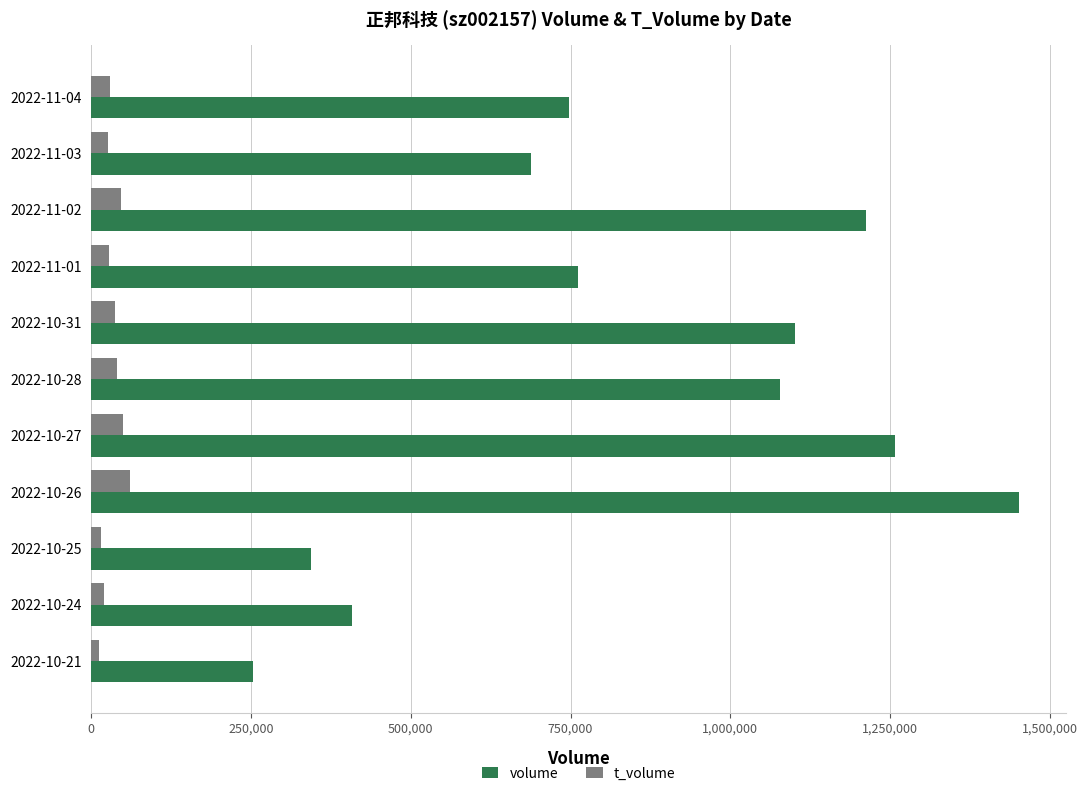

What is the highest value of the volume series?

1452186